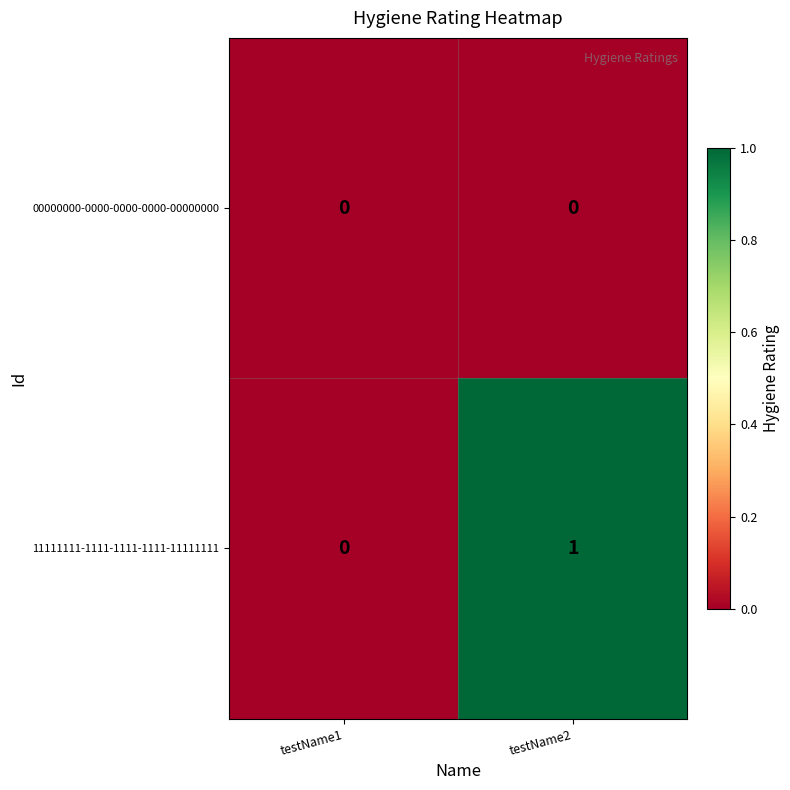

What is the difference between the highest and lowest values at testName2?

1